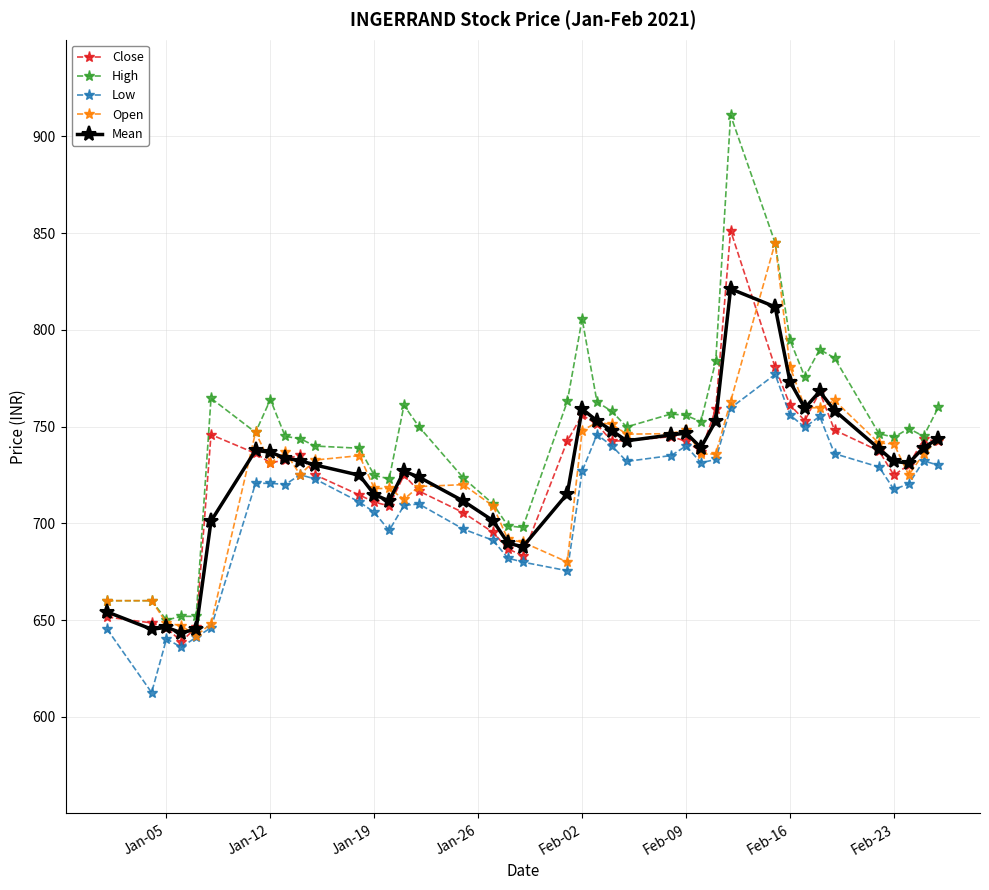

What is the value of the Open point at the 33rd from the left?

760.0